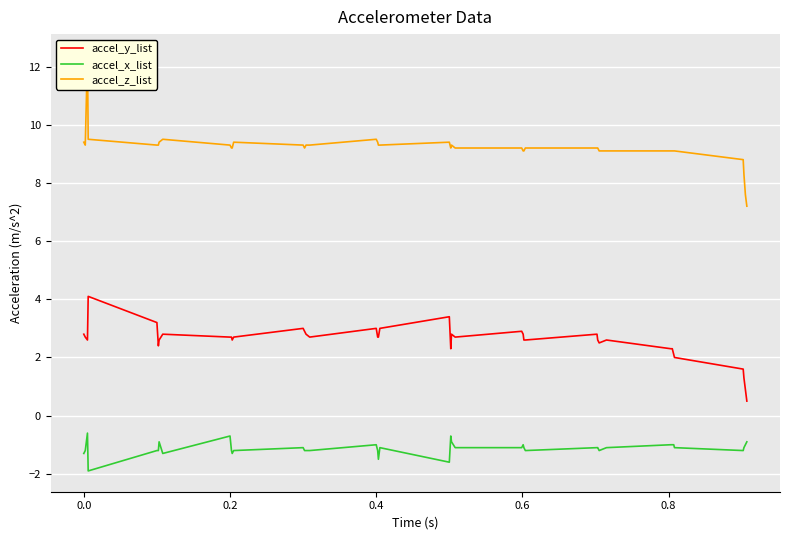

What is the minimum value for accel_y_list?

0.5